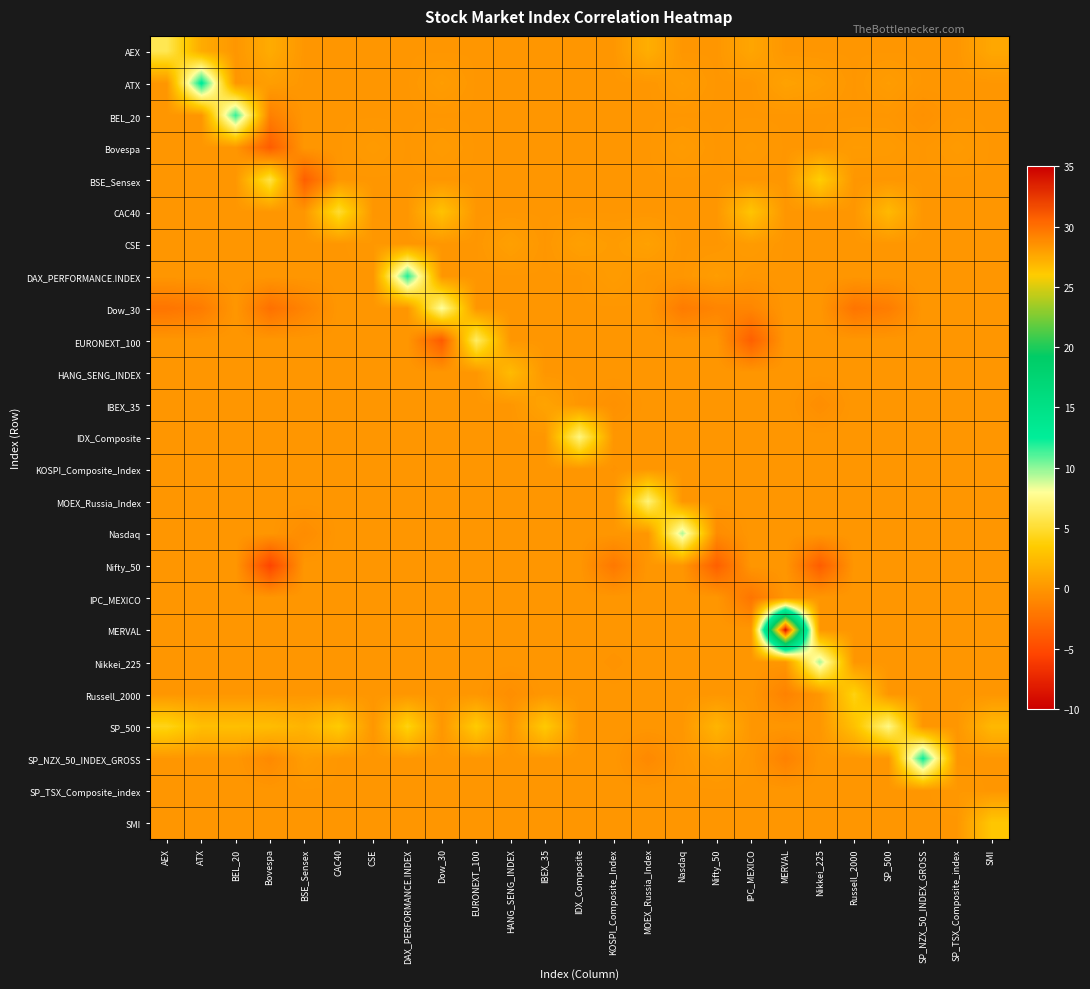

Rank the series by their maximum value, from highest to lowest.

MERVAL, ATX, SP_NZX_50_INDEX_GROSS, DAX_PERFORMANCE.INDEX, BEL_20, Nikkei_225, Nasdaq, Dow_30, SP_500, IDX_Composite, MOEX_Russia_Index, EURONEXT_100, AEX, BSE_Sensex, CAC40, Russell_2000, SMI, HANG_SENG_INDEX, IBEX_35, CSE, Bovespa, SP_TSX_Composite_index, KOSPI_Composite_Index, Nifty_50, IPC_MEXICO